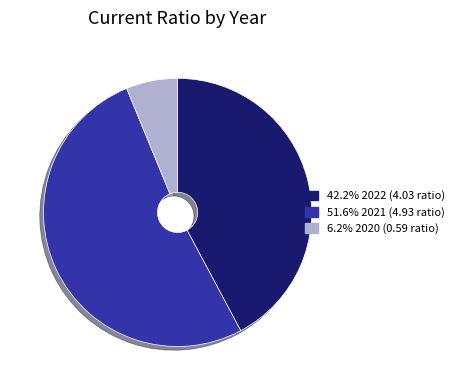

How many slices are in this pie chart?

3